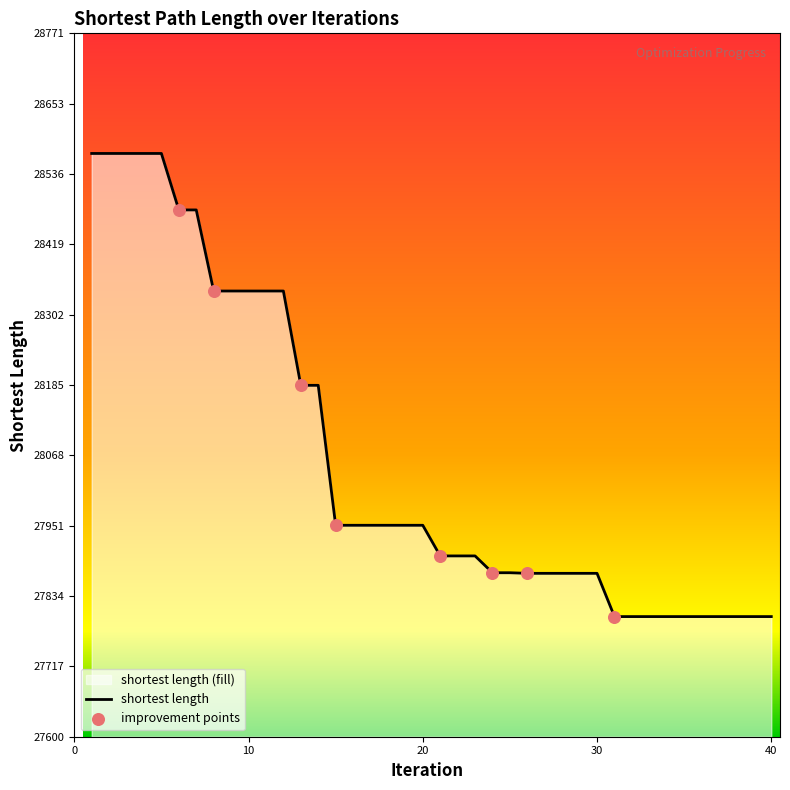

What is the difference between the maximum and minimum values?

771